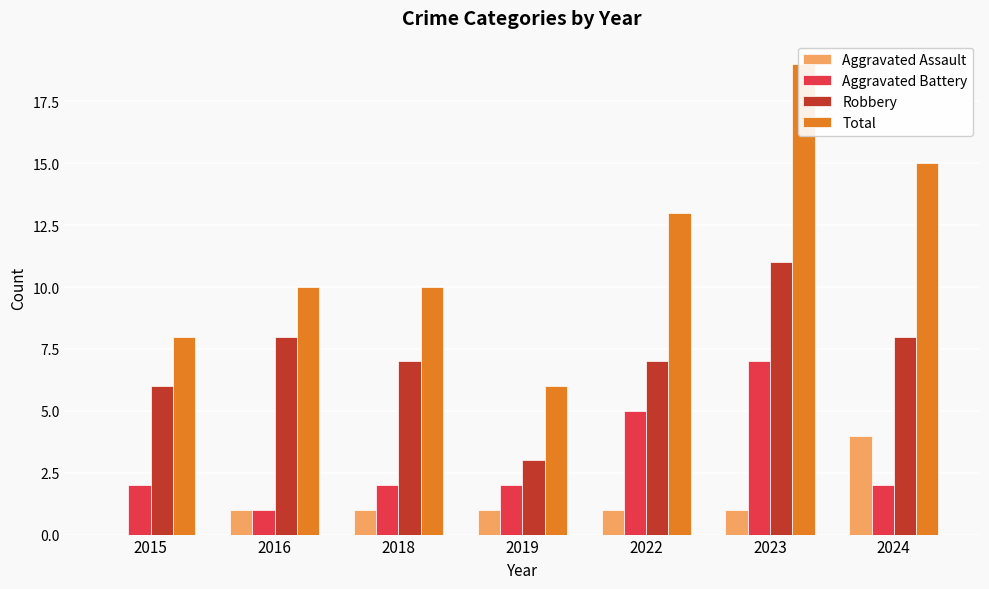

What is the sum of all Total values?

81